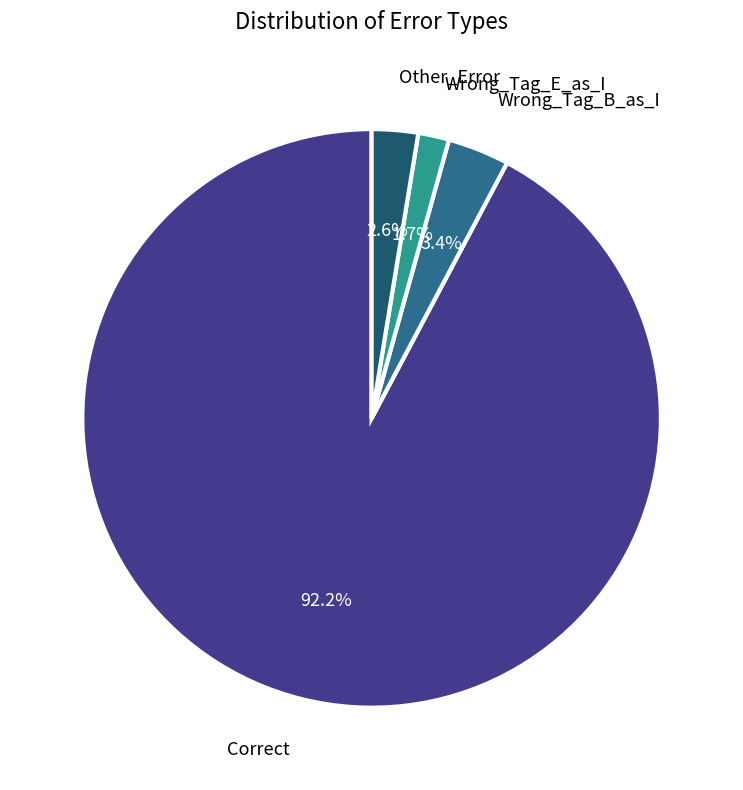

Is there a majority slice in this chart?

Yes